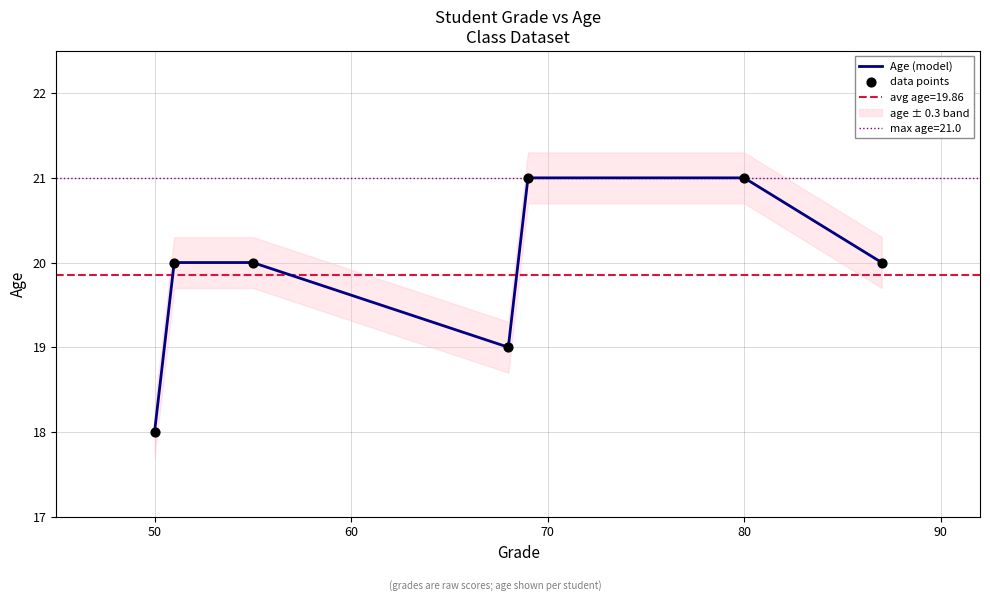

True or false: Age (model) has a value of 29 at 50.

False